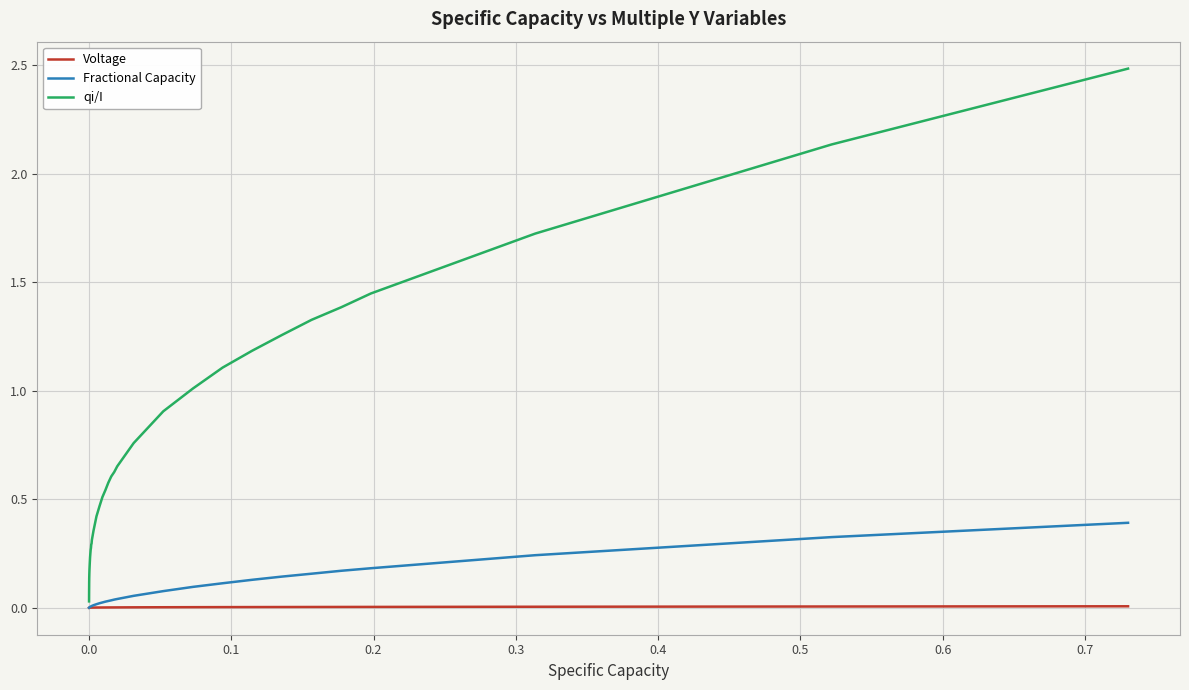

List the series in order of their peak value, highest first.

qi/I, Fractional Capacity, Voltage